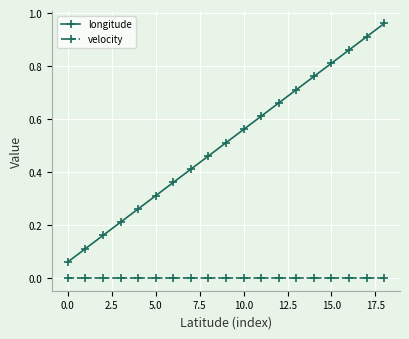

What is the sum of all longitude values?

9.7